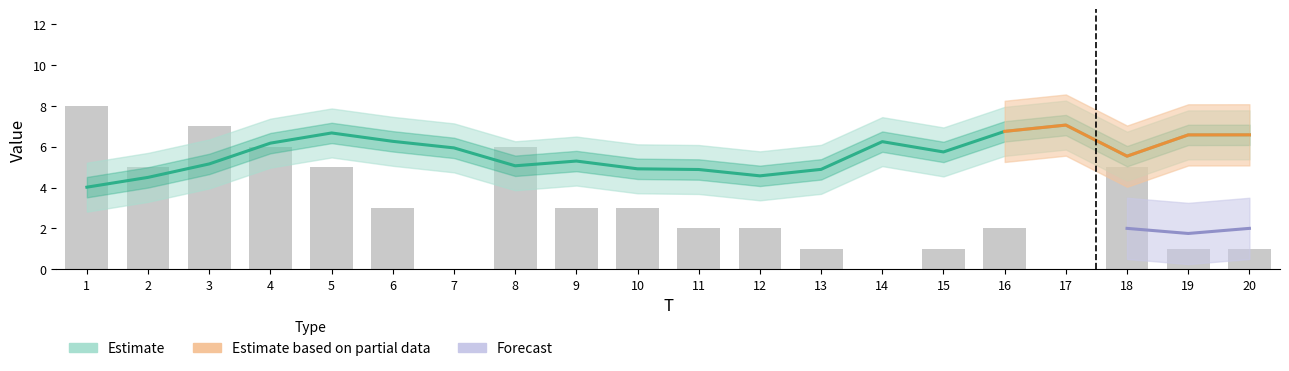

The chart shows a value of 5 at 18. True or false?

True